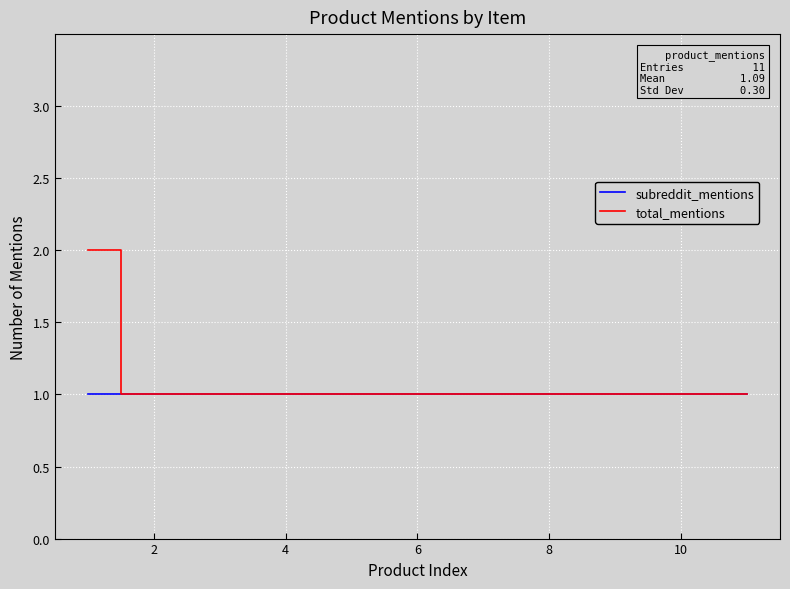

Rank the series by their maximum value, from highest to lowest.

total_mentions, subreddit_mentions